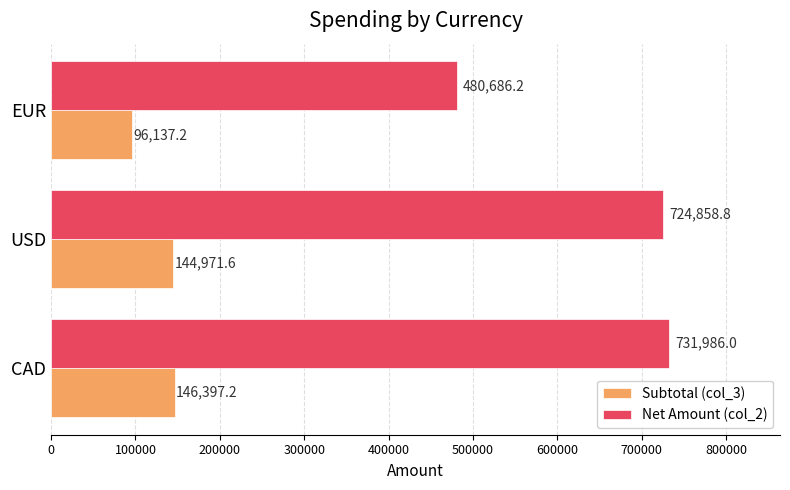

How many data points in Subtotal (col_3) are less than 144971?

1